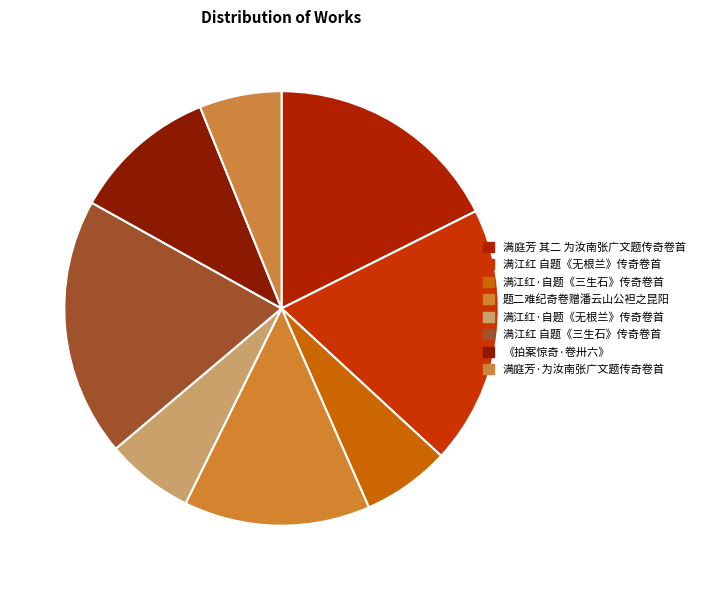

To the nearest percent, what is the average slice percentage?

12%